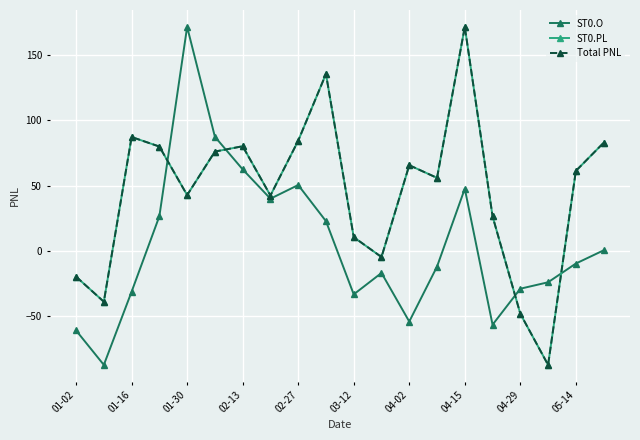

List the series in order of their peak value, lowest first.

ST0.PL, Total PNL, ST0.O